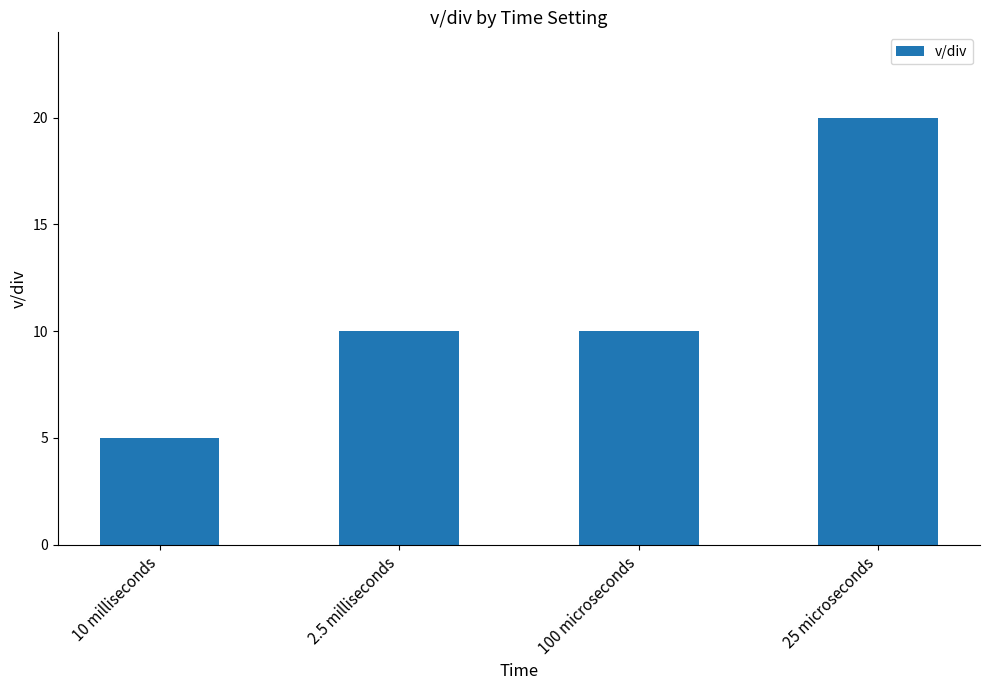

What value does the data have at 2.5 milliseconds, to the nearest 5?

10